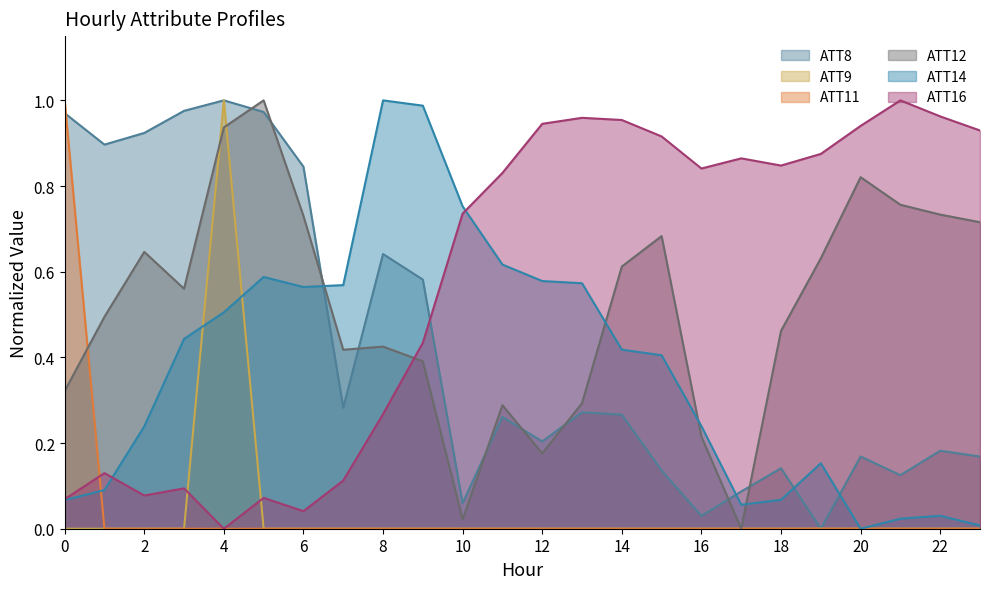

True or false: ATT9 and ATT16 cross at least once.

True